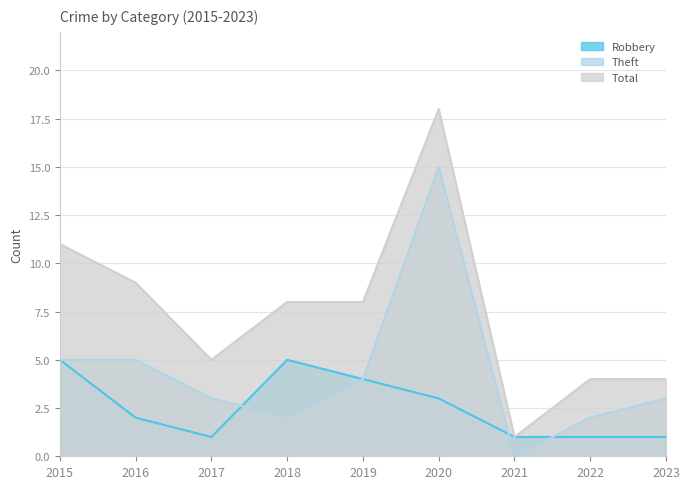

True or false: Total has more than 1 interior local peaks.

False